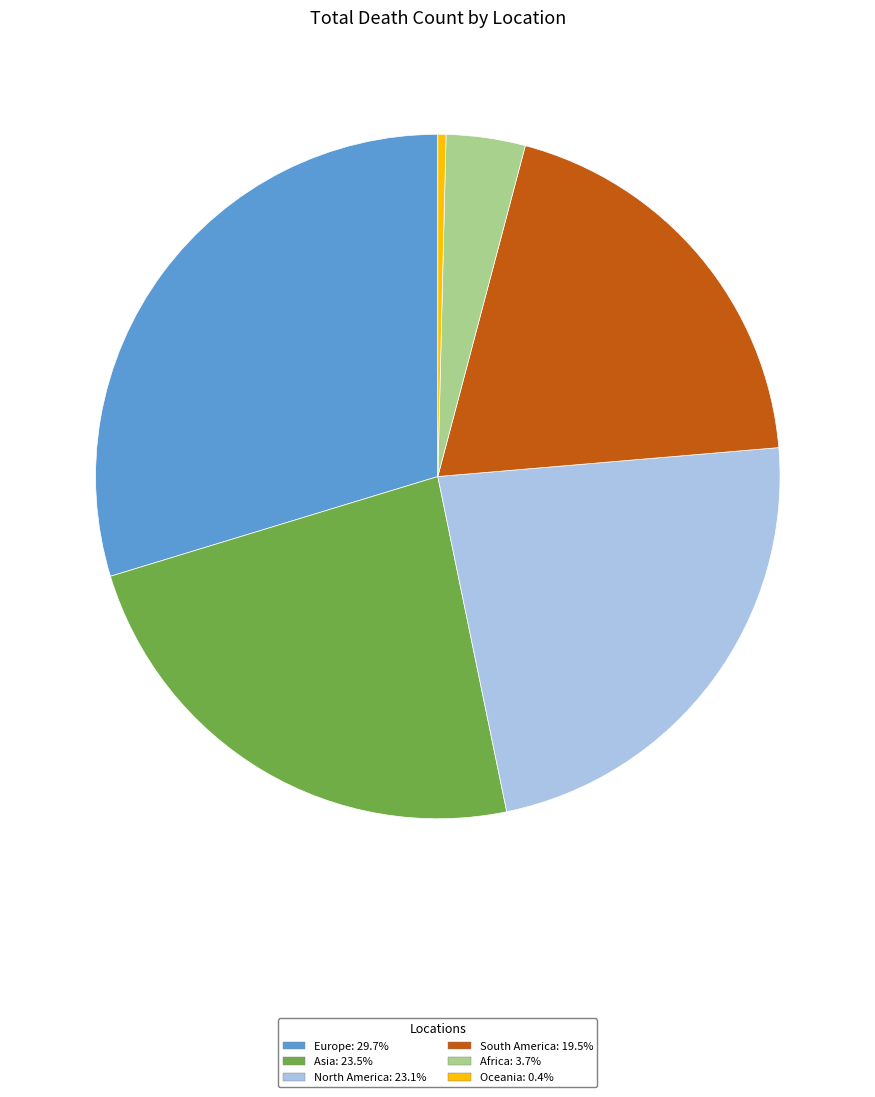

Count the number of slices in the pie.

6